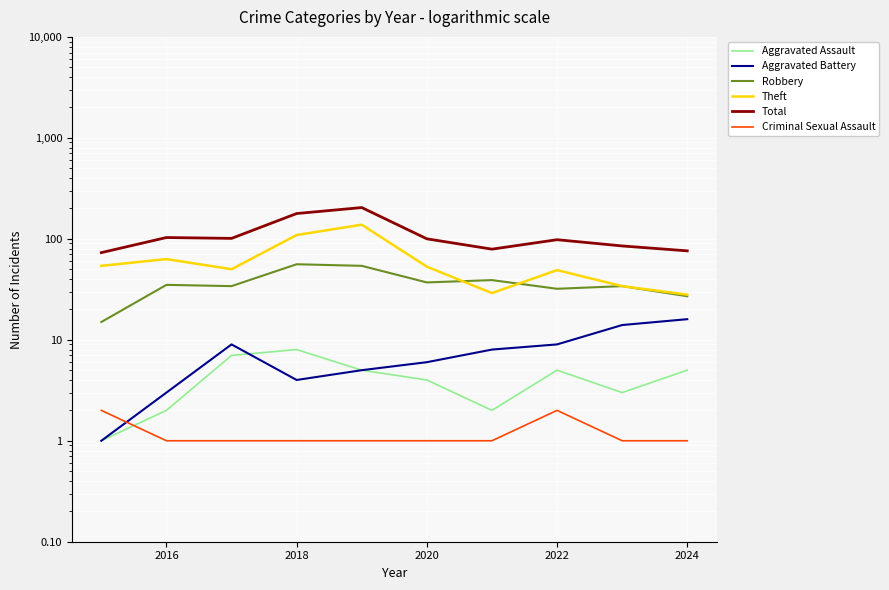

Between 2018 and 2024, which series saw the biggest shift?

Total